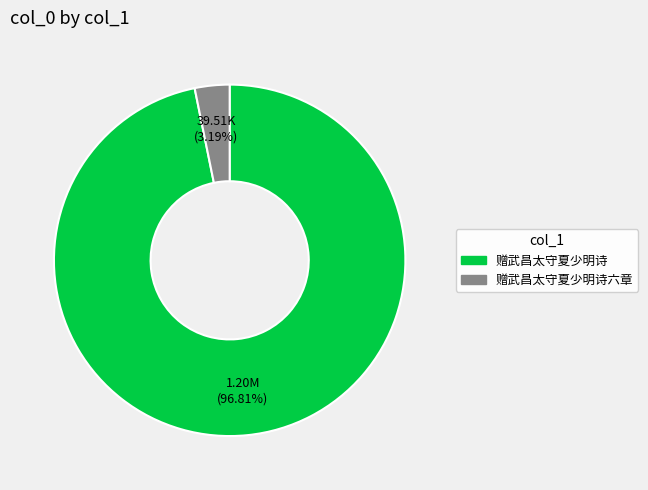

Is there any slice that represents more than half of the pie?

Yes